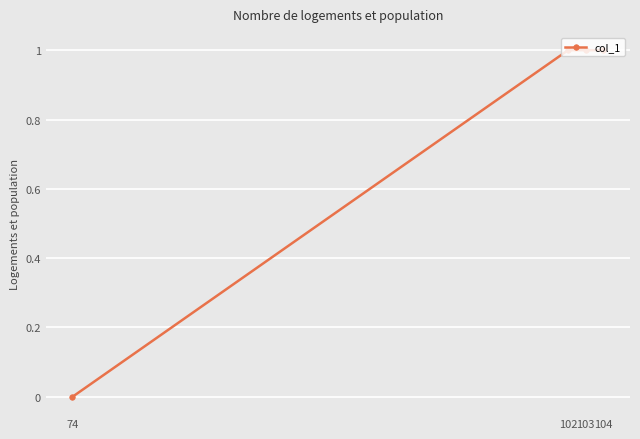

Which label corresponds to the smallest value in the chart?

74